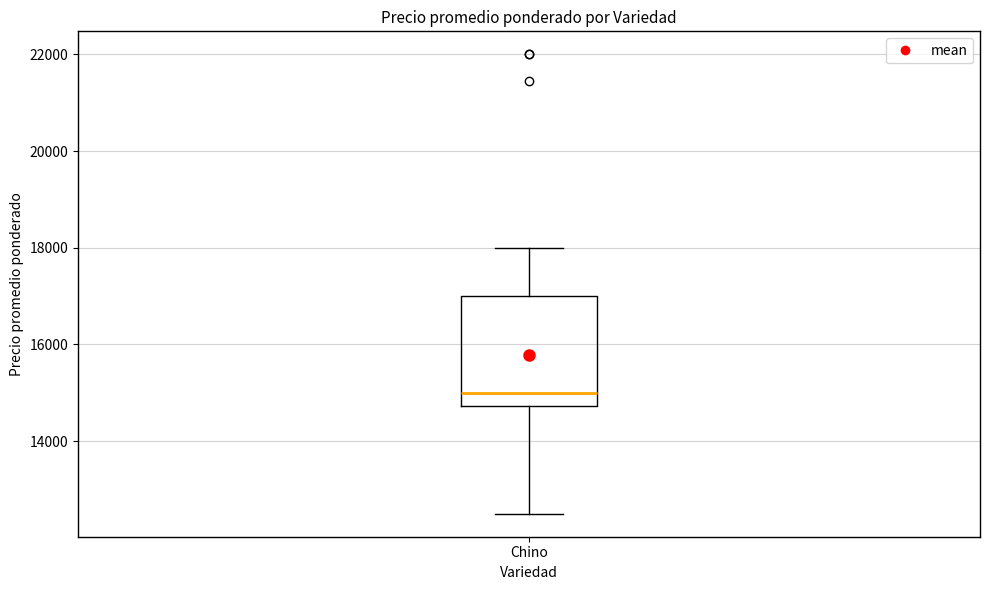

Transcribe this box plot: give where the median line is, the range the box spans, and where the two whiskers end, as read against the y-axis. The values are not printed on the chart, so give them approximately, as read against the axis.

median 15000, box 14800 to 17000, whiskers 12600 to 18000